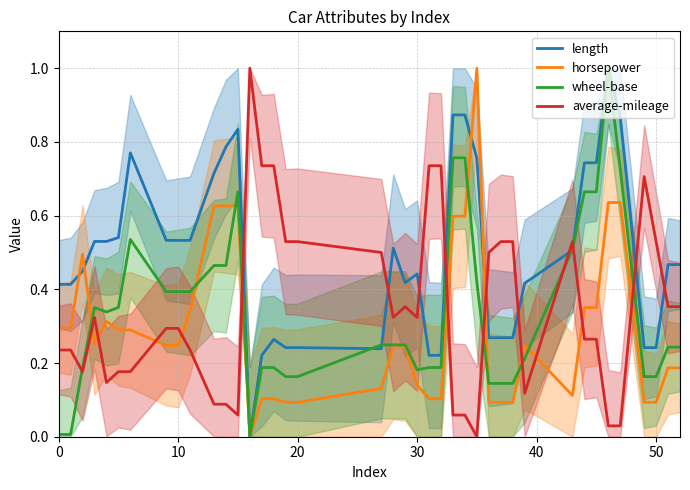

Which series has the largest total across all categories?

length